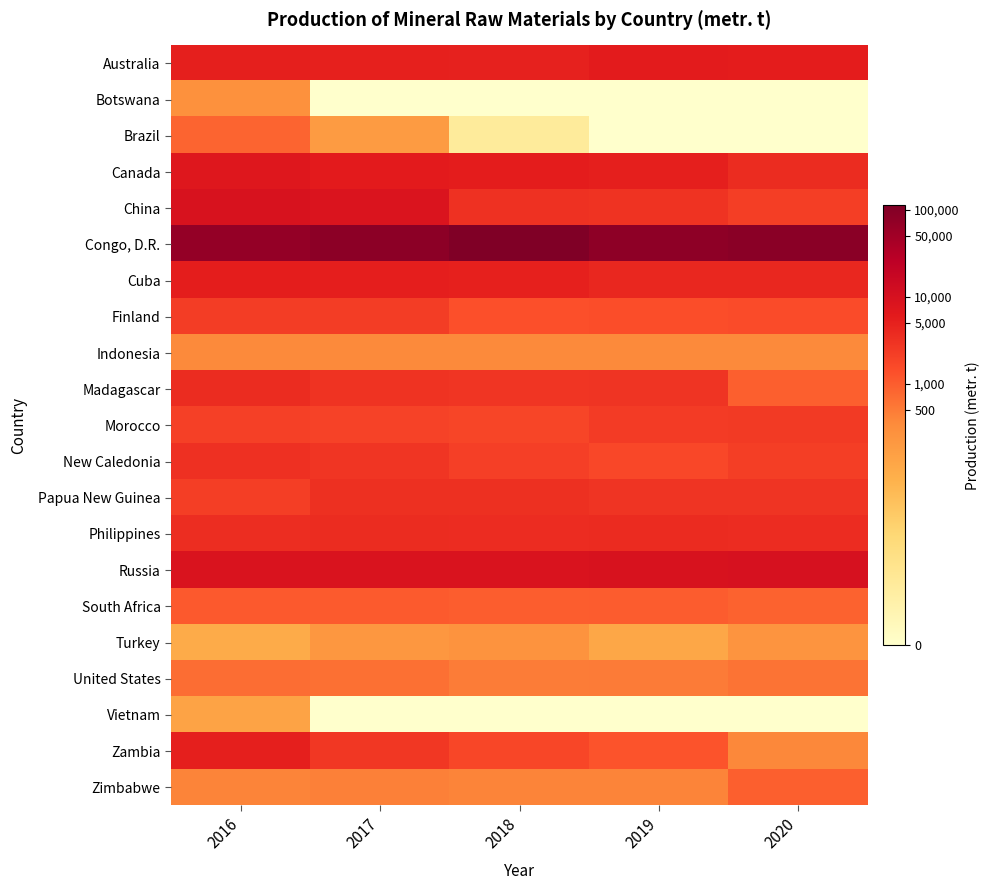

Reading right to left, transcribe all the data shown in this chart.

Australia: 2020=8.6	2019=8.7	2018=8.5	2017=8.5	2016=8.6
Botswana: 2020=0.0	2019=0.0	2018=0.0	2017=0.0	2016=5.6
Brazil: 2020=0.0	2019=0.0	2018=1.6	2017=5.2	2016=6.7
Canada: 2020=8.2	2019=8.5	2018=8.6	2017=8.7	2016=8.9
China: 2020=7.7	2019=8.0	2018=8.0	2017=9.0	2016=9.1
Congo, D.R.: 2020=11.4	2019=11.3	2018=11.6	2017=11.3	2016=11.1
Cuba: 2020=8.3	2019=8.3	2018=8.5	2017=8.6	2016=8.6
Finland: 2020=7.4	2019=7.3	2018=7.2	2017=7.7	2016=7.7
Indonesia: 2020=5.9	2019=5.9	2018=5.9	2017=5.9	2016=5.9
Madagascar: 2020=6.9	2019=8.0	2018=8.0	2017=8.0	2016=8.2
Morocco: 2020=7.8	2019=7.8	2018=7.5	2017=7.6	2016=7.6
New Caledonia: 2020=7.7	2019=7.4	2018=7.7	2017=7.9	2016=8.1
Papua New Guinea: 2020=8.0	2019=8.0	2018=8.1	2017=8.1	2016=7.7
Philippines: 2020=8.2	2019=8.2	2018=8.2	2017=8.2	2016=8.2
Russia: 2020=9.2	2019=9.1	2018=9.1	2017=9.1	2016=9.1
South Africa: 2020=6.8	2019=6.9	2018=6.9	2017=7.0	2016=7.0
Turkey: 2020=5.5	2019=4.8	2018=5.6	2017=5.4	2016=4.6
United States: 2020=6.4	2019=6.2	2018=6.2	2017=6.5	2016=6.5
Vietnam: 2020=0.0	2019=0.0	2018=0.0	2017=0.0	2016=4.9
Zambia: 2020=5.9	2019=7.1	2018=7.5	2017=7.9	2016=8.6
Zimbabwe: 2020=6.9	2019=6.0	2018=6.0	2017=6.1	2016=6.0